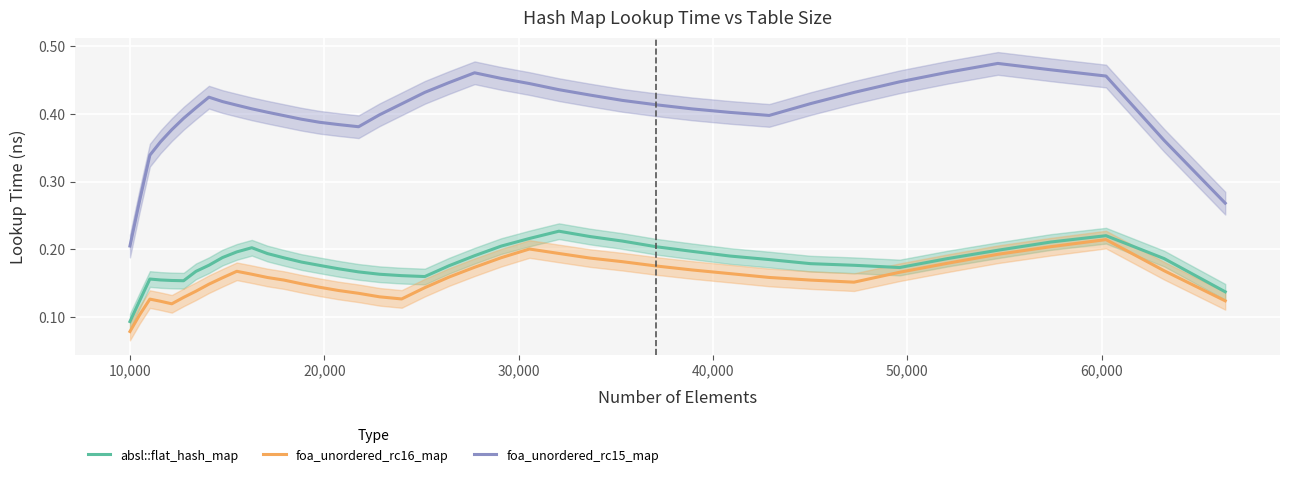

True or false: absl::flat_hash_map and foa_unordered_rc15_map cross at least once.

False